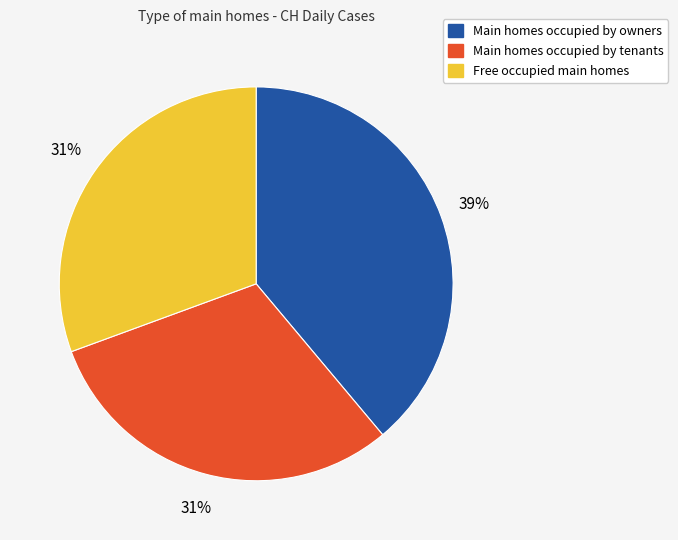

To the nearest percent, what is the difference between the largest and smallest slice percentages?

8%